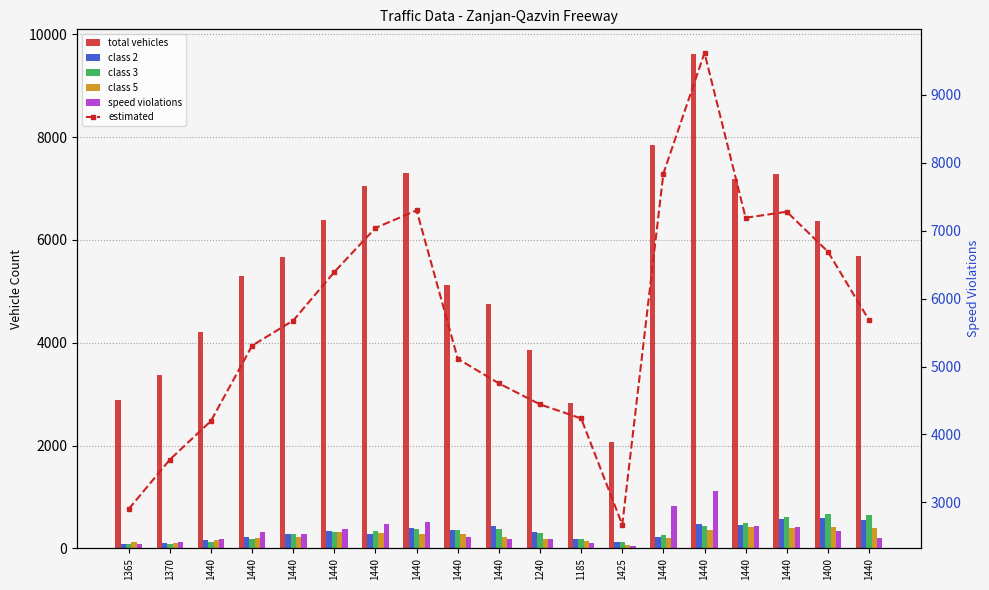

What is the label of the 9th bar from the right?

1240